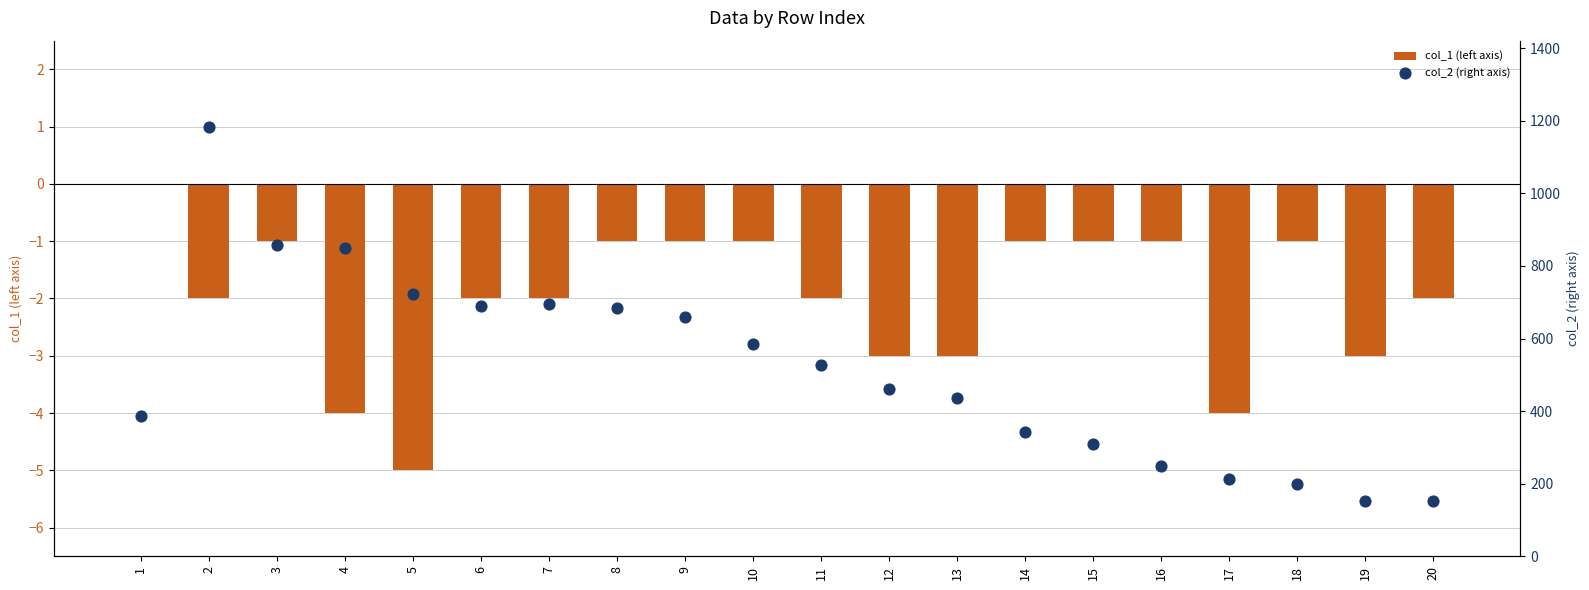

What is the total value across all series at 19?

150